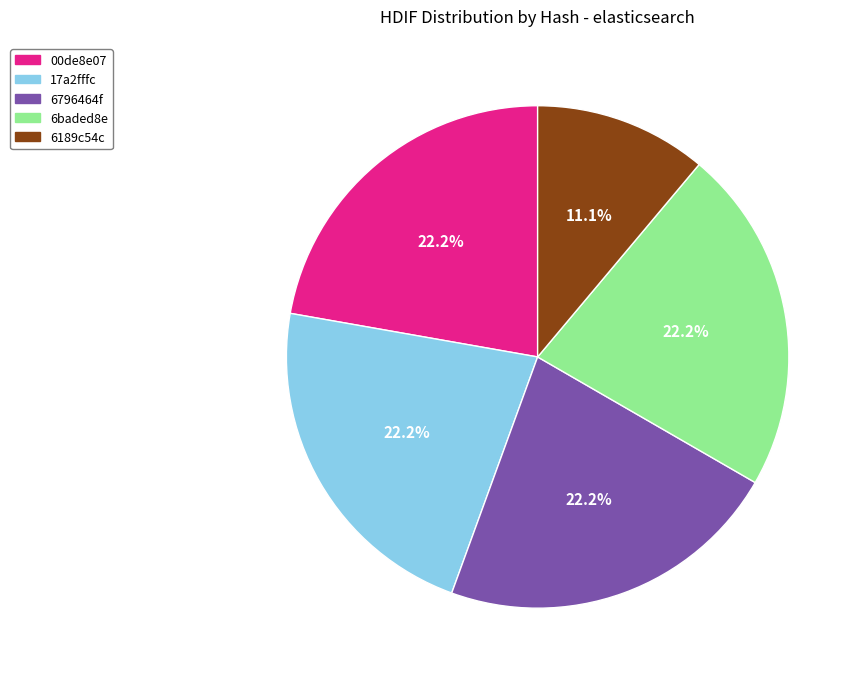

Does 6796464f represent more than half of the total?

No